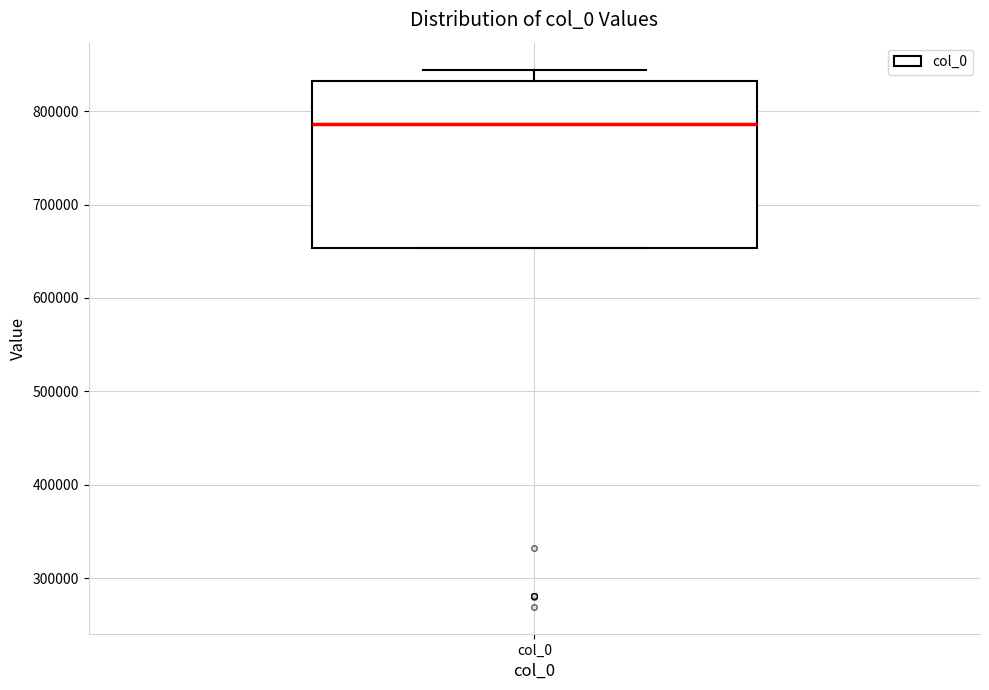

Where is the upper edge of the box for col_0 on the y-axis? The values are not printed on the chart, so give them approximately, as read against the axis.

830000